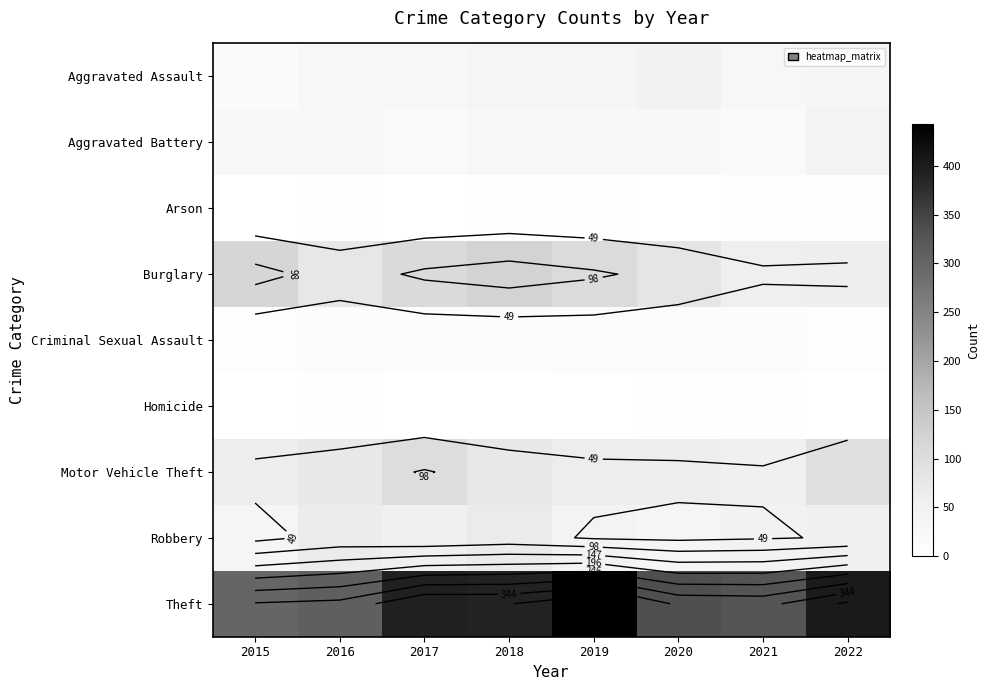

Is it true that Aggravated Assault equals 38 at 2022?

True